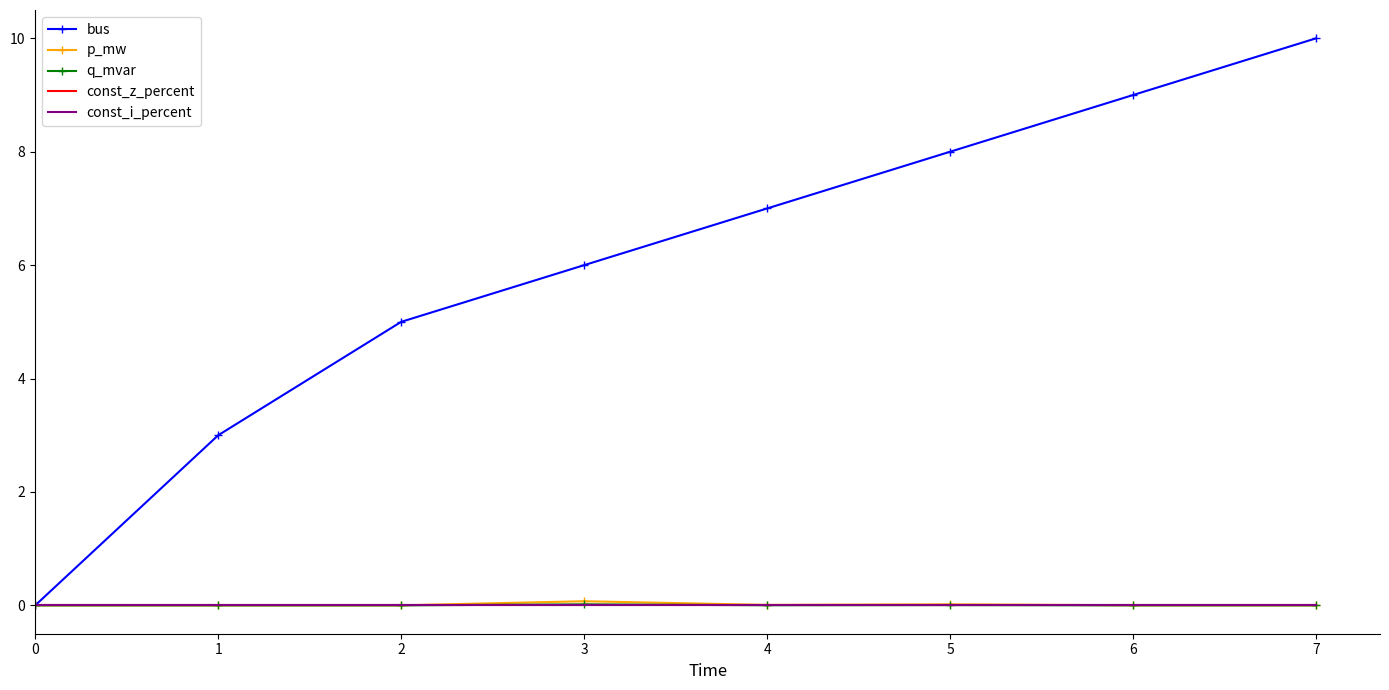

What is the total value across all series at 5?

8.0